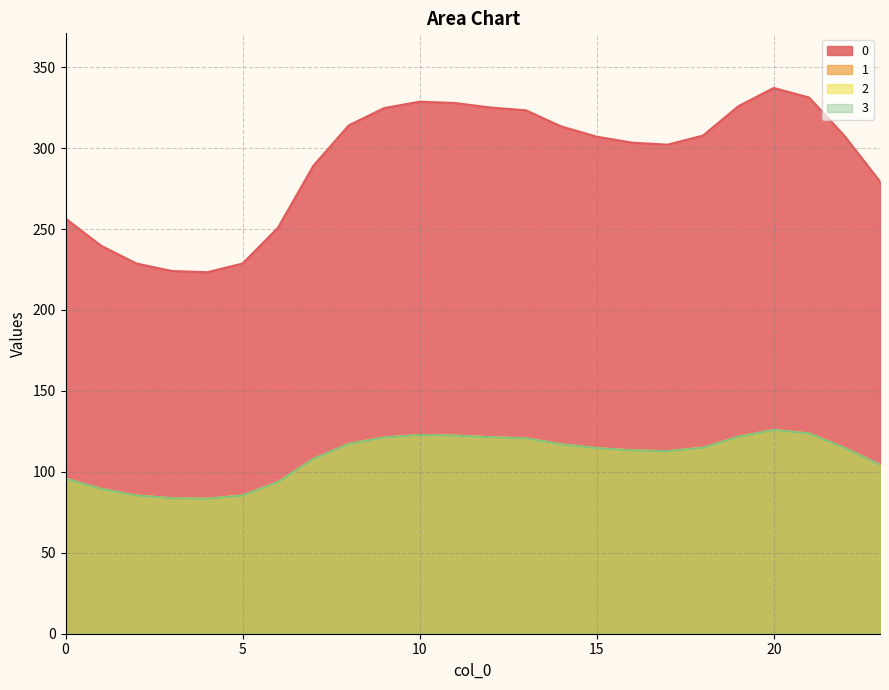

The value of 1 at 8 is 117.3. True or false?

True